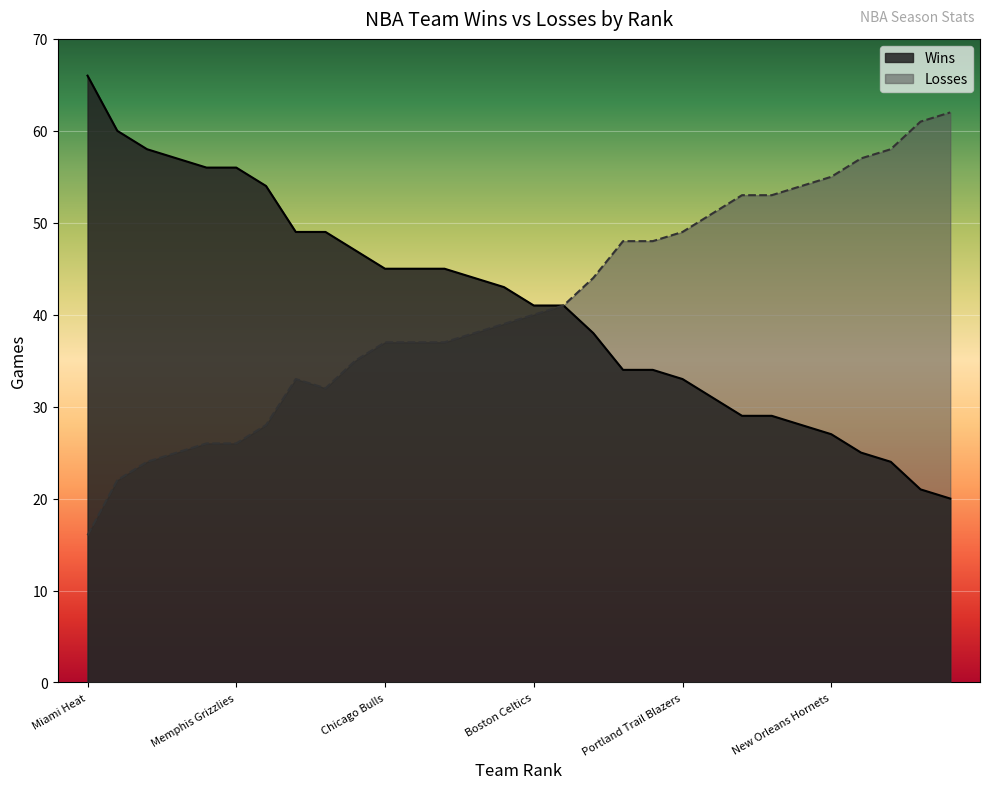

How many lines are shown in the chart?

2